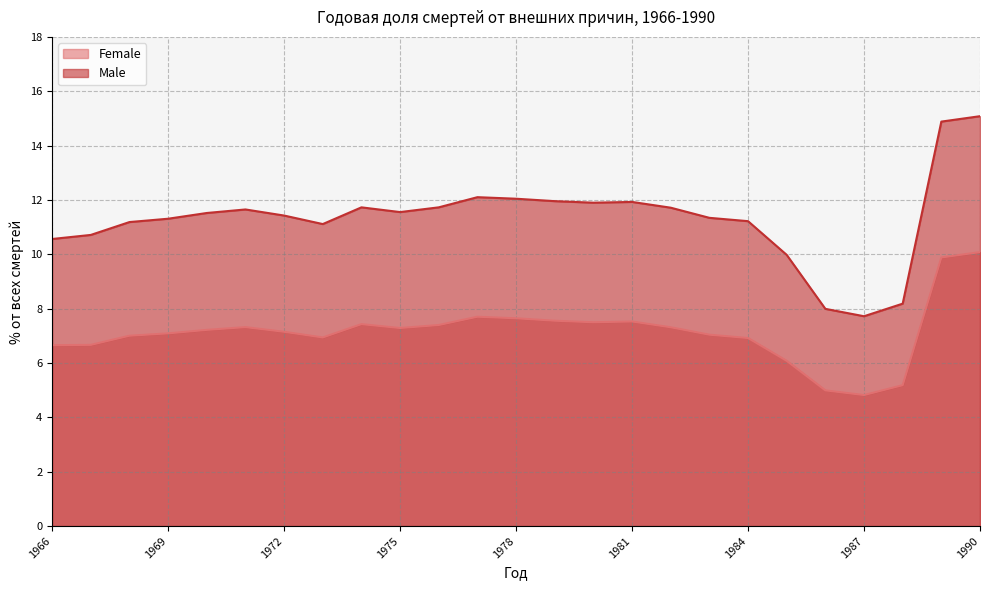

What is the highest value of the Male series?

15.1